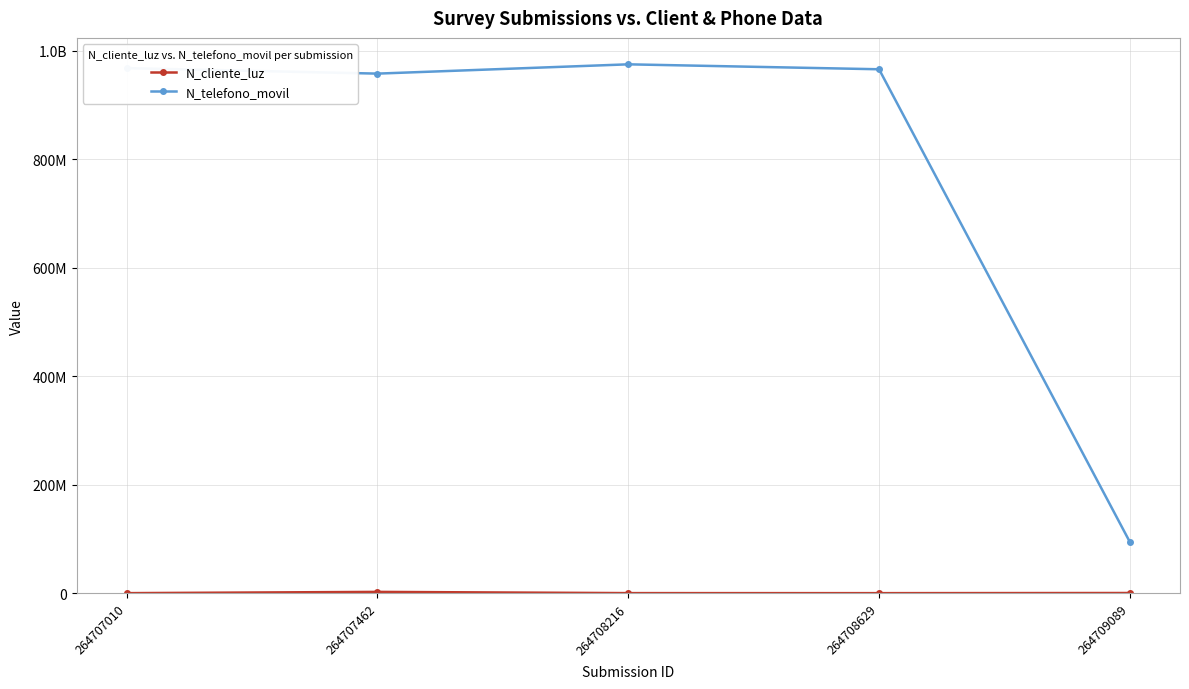

What is the spread (max minus min) of values at 264709089?

94043088